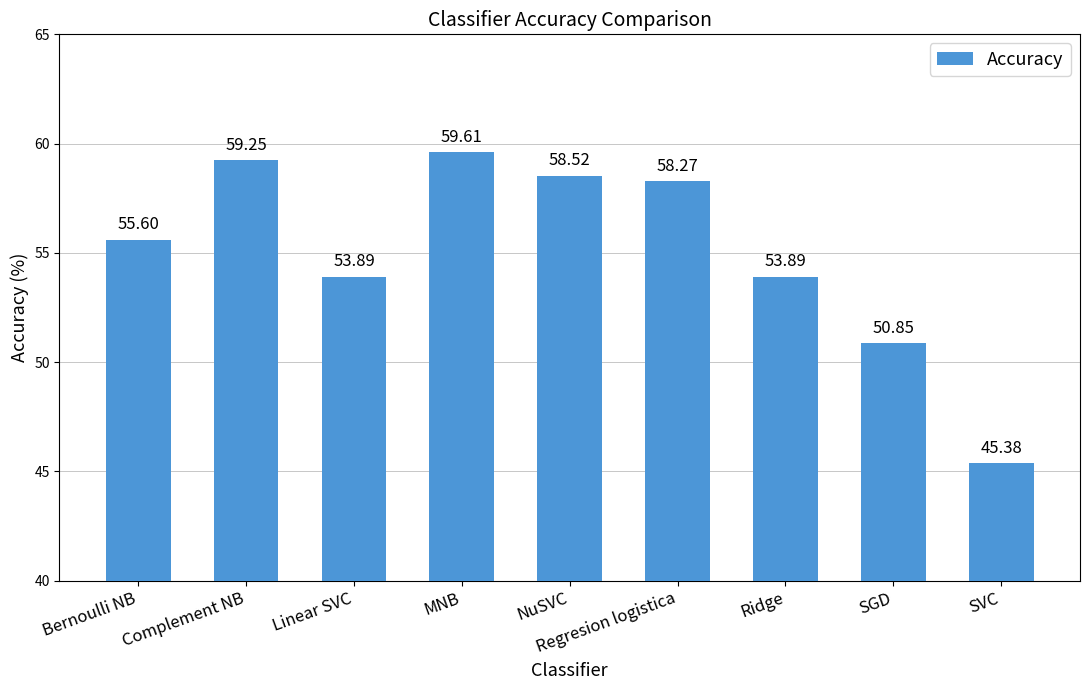

What is the minimum value shown in the chart?

45.4